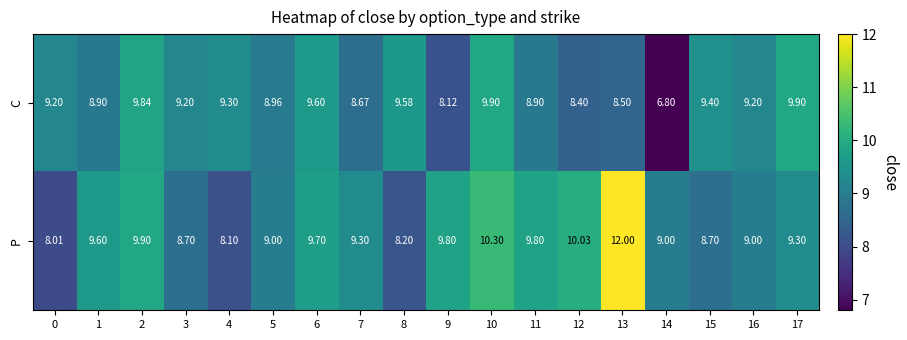

Which series has the largest range (max minus min)?

P